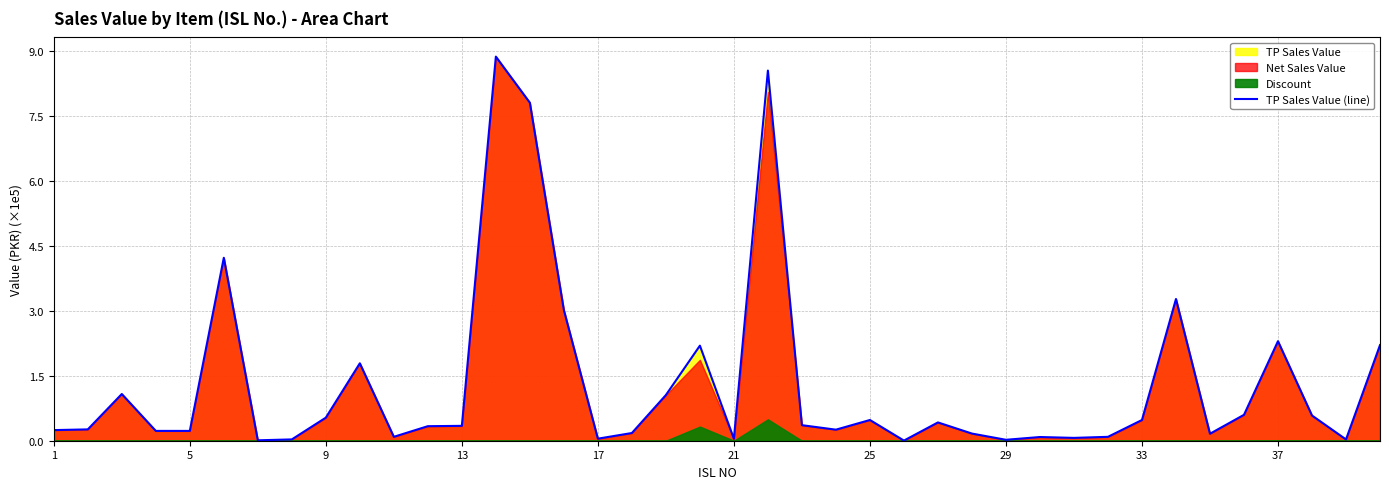

How many lines are shown in the chart?

1